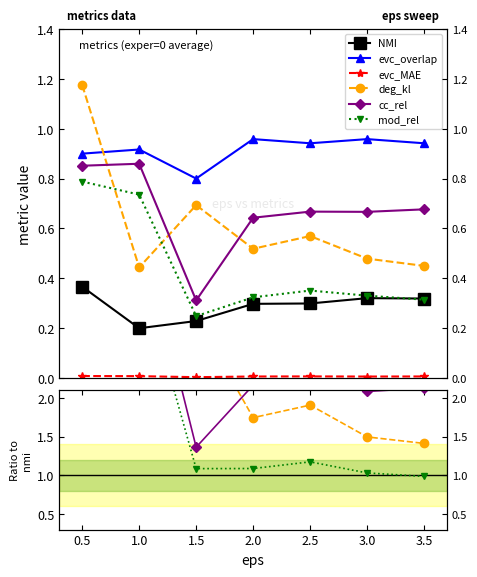

How many lines are shown in the chart?

6